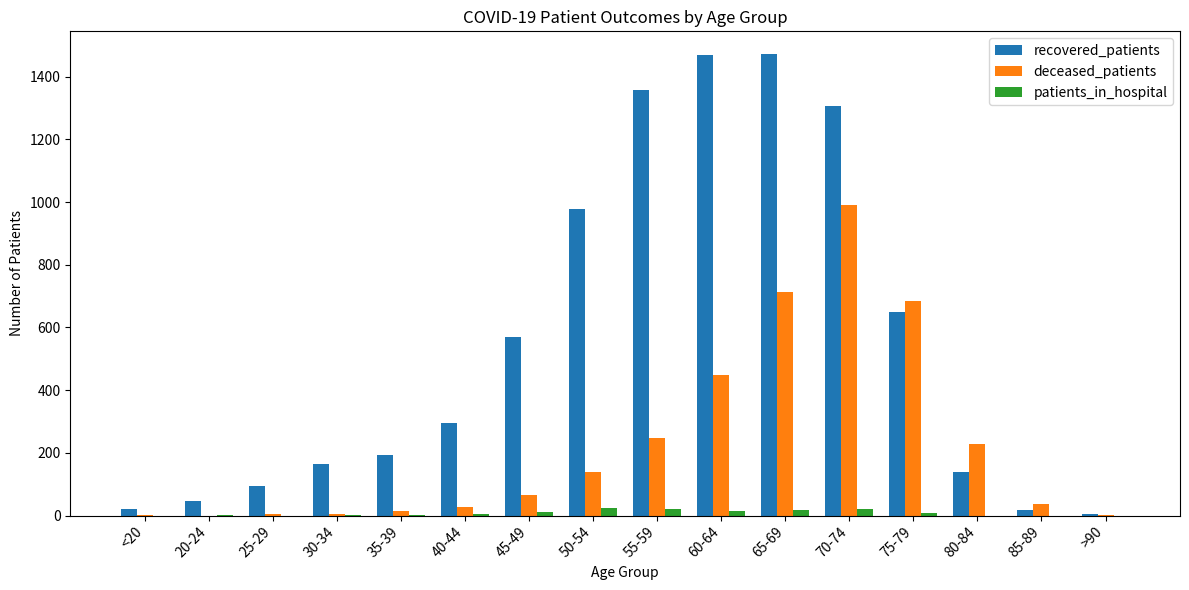

Which series has the largest total across all categories?

recovered_patients